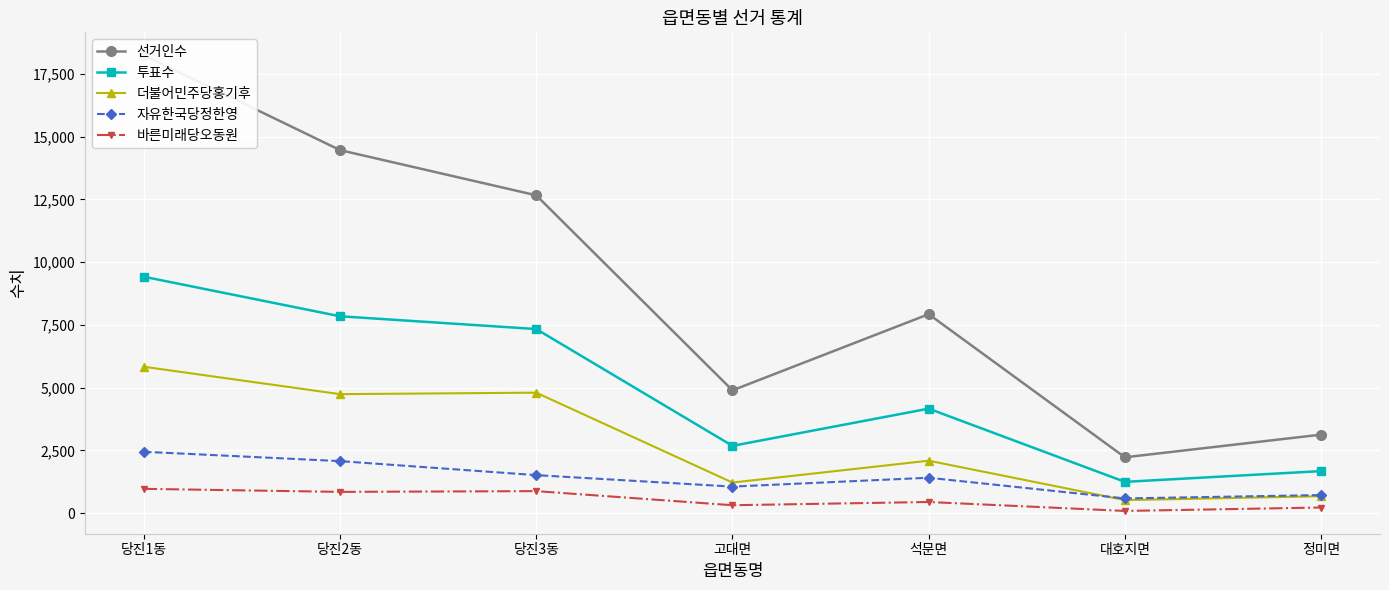

What is the sum of the 바른미래당오동원 values at 당진3동 and 당진1동?

1853